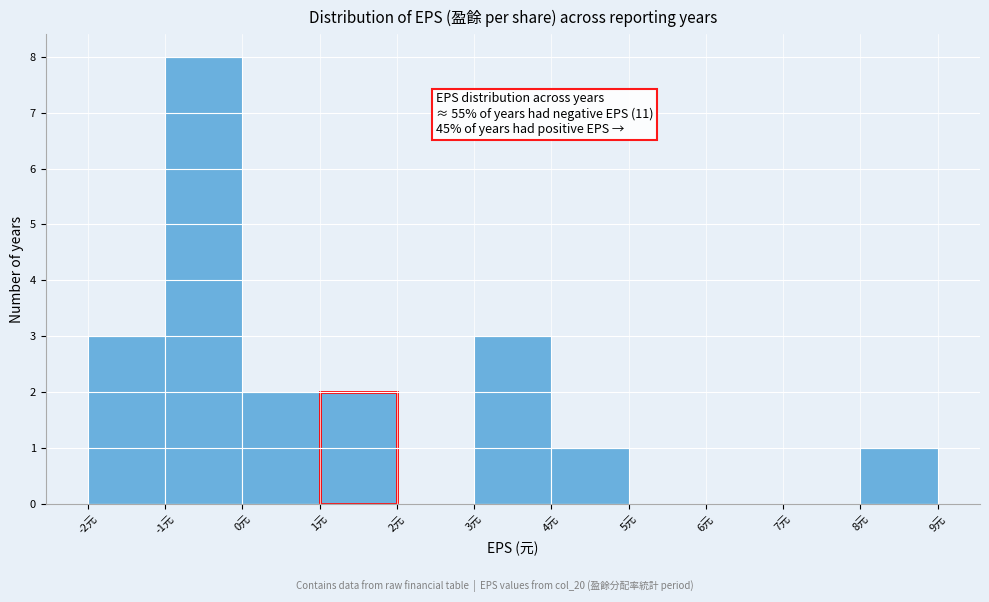

Which range on the x-axis has the tallest bar?

-1 to 0